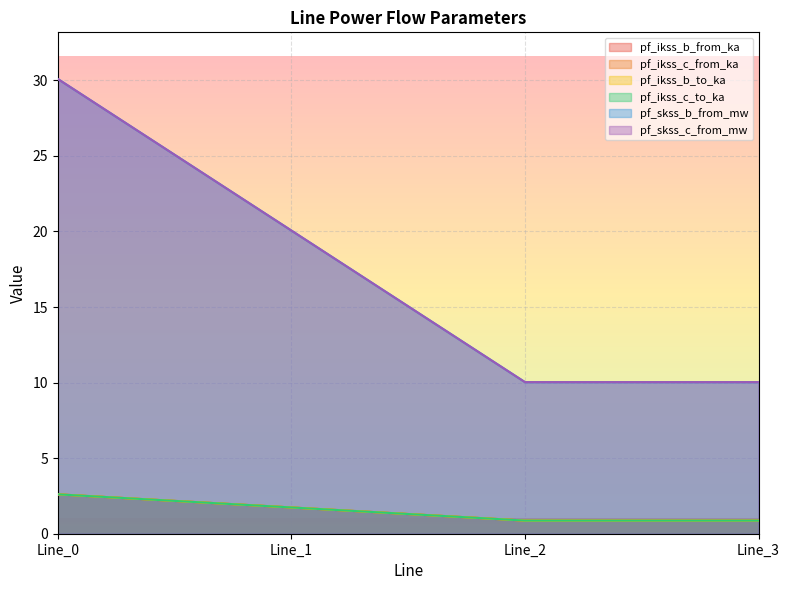

Is it true that pf_ikss_c_to_ka equals 2.9 at Line_1?

False